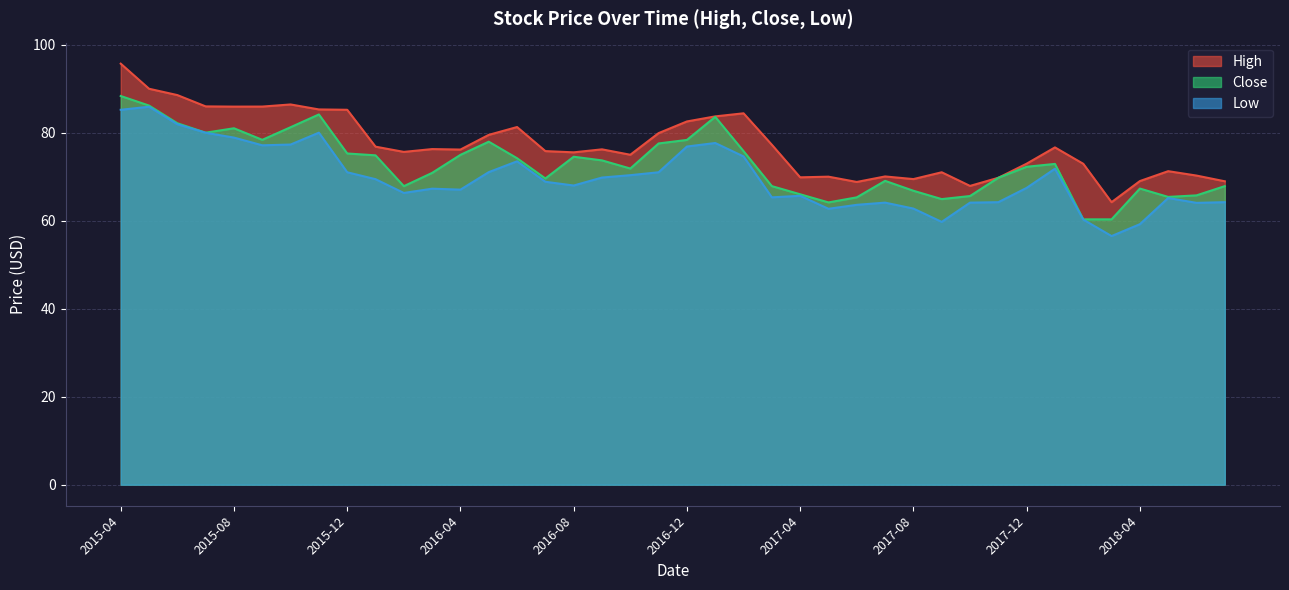

Reading left to right, list all the values displayed in this chart.

High: 2015-04=95.7	2015-05=90.0	2015-06=88.5	2015-07=86.0	2015-08=85.9	2015-09=85.9	2015-10=86.4	2015-11=85.3	2015-12=85.2	2016-01=76.8	2016-02=75.6	2016-03=76.3	2016-04=76.2	2016-05=79.5	2016-06=81.3	2016-07=75.8	2016-08=75.5	2016-09=76.2	2016-10=75.0	2016-11=79.9	2016-12=82.6	2017-01=83.7	2017-02=84.4	2017-03=77.2	2017-04=69.8	2017-05=70.0	2017-06=68.8	2017-07=70.1	2017-08=69.4	2017-09=71.0	2017-10=67.9	2017-11=69.8	2017-12=72.9	2018-01=76.7	2018-02=72.9	2018-03=64.2	2018-04=69.0	2018-05=71.2	2018-06=70.2	2018-07=68.9
Close: 2015-04=88.3	2015-05=86.2	2015-06=82.1	2015-07=80.0	2015-08=81.0	2015-09=78.4	2015-10=81.2	2015-11=84.1	2015-12=75.3	2016-01=74.8	2016-02=67.8	2016-03=70.9	2016-04=75.0	2016-05=77.9	2016-06=74.2	2016-07=69.6	2016-08=74.5	2016-09=73.7	2016-10=71.8	2016-11=77.6	2016-12=78.3	2017-01=83.6	2017-02=75.8	2017-03=67.8	2017-04=66.0	2017-05=64.2	2017-06=65.3	2017-07=69.1	2017-08=66.8	2017-09=64.9	2017-10=65.6	2017-11=69.8	2017-12=72.2	2018-01=72.9	2018-02=60.3	2018-03=60.3	2018-04=67.3	2018-05=65.4	2018-06=65.8	2018-07=67.8
Low: 2015-04=85.2	2015-05=85.9	2015-06=81.9	2015-07=80.0	2015-08=78.9	2015-09=77.1	2015-10=77.3	2015-11=80.0	2015-12=71.0	2016-01=69.4	2016-02=66.3	2016-03=67.3	2016-04=67.1	2016-05=71.0	2016-06=73.5	2016-07=68.8	2016-08=68.0	2016-09=69.8	2016-10=70.3	2016-11=71.0	2016-12=76.8	2017-01=77.7	2017-02=74.6	2017-03=65.3	2017-04=65.7	2017-05=62.7	2017-06=63.6	2017-07=64.1	2017-08=62.8	2017-09=59.7	2017-10=64.1	2017-11=64.2	2017-12=67.4	2018-01=71.8	2018-02=60.2	2018-03=56.5	2018-04=59.2	2018-05=65.2	2018-06=64.1	2018-07=64.2